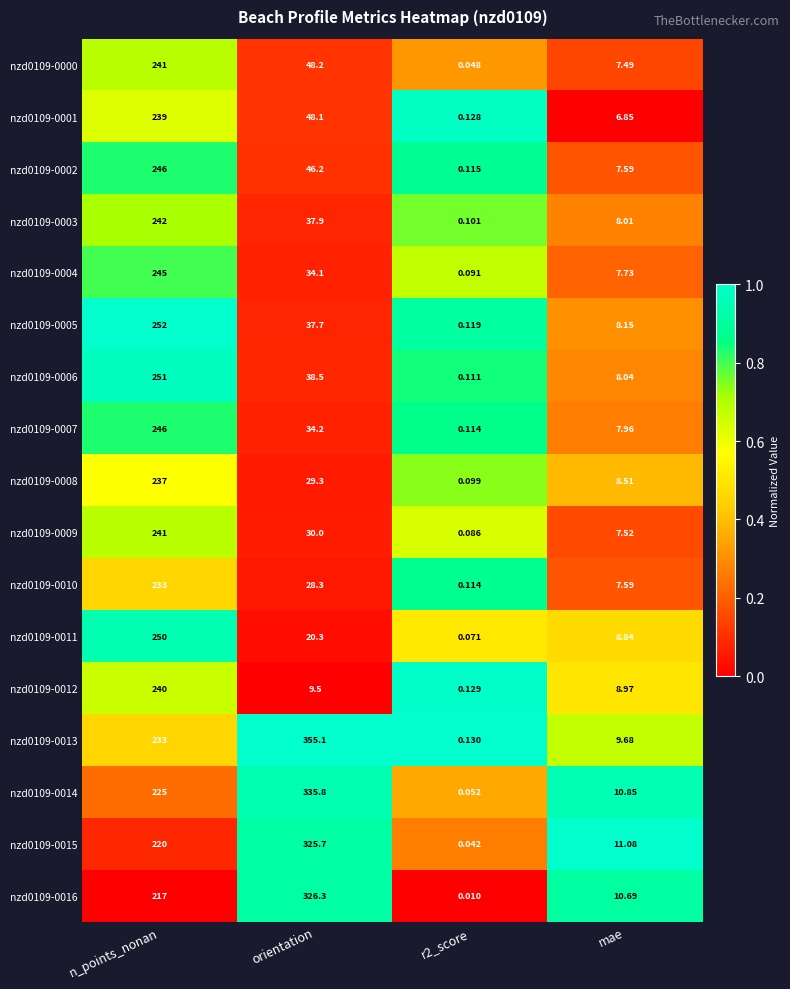

At which label is nzd0109-0015 closest to 162?

n_points_nonan